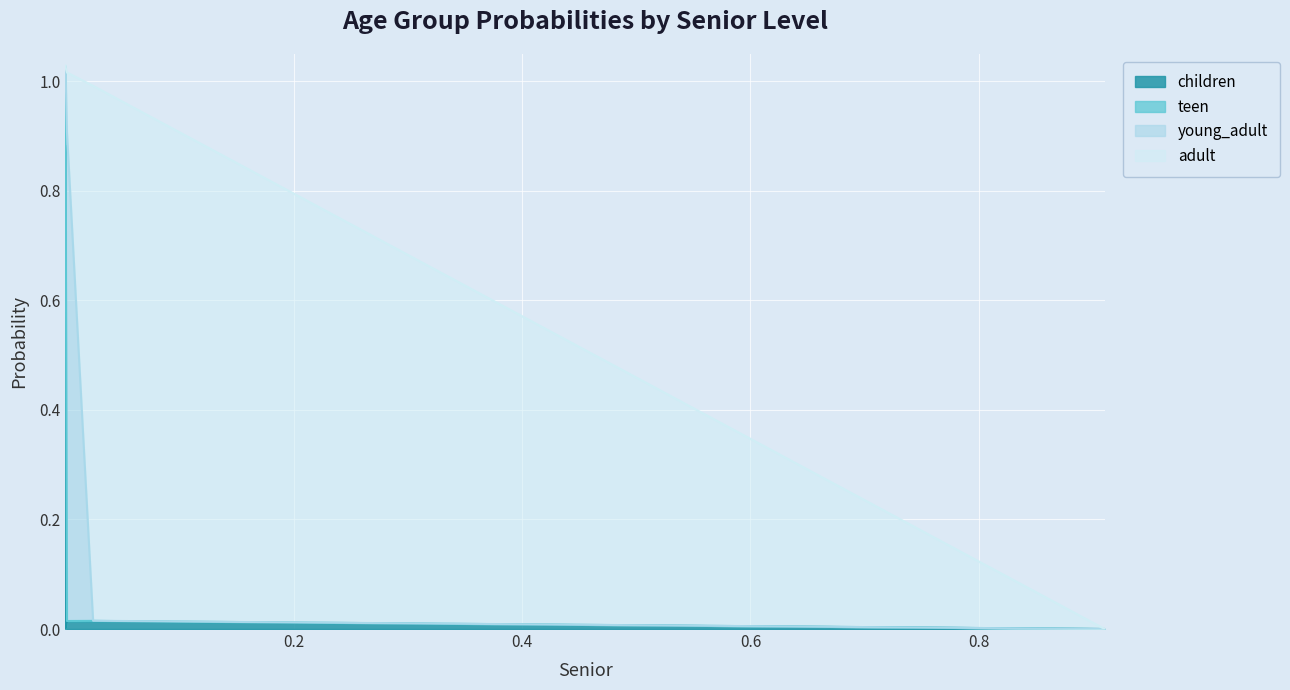

True or false: teen has a value of 0.0 at 2.

False